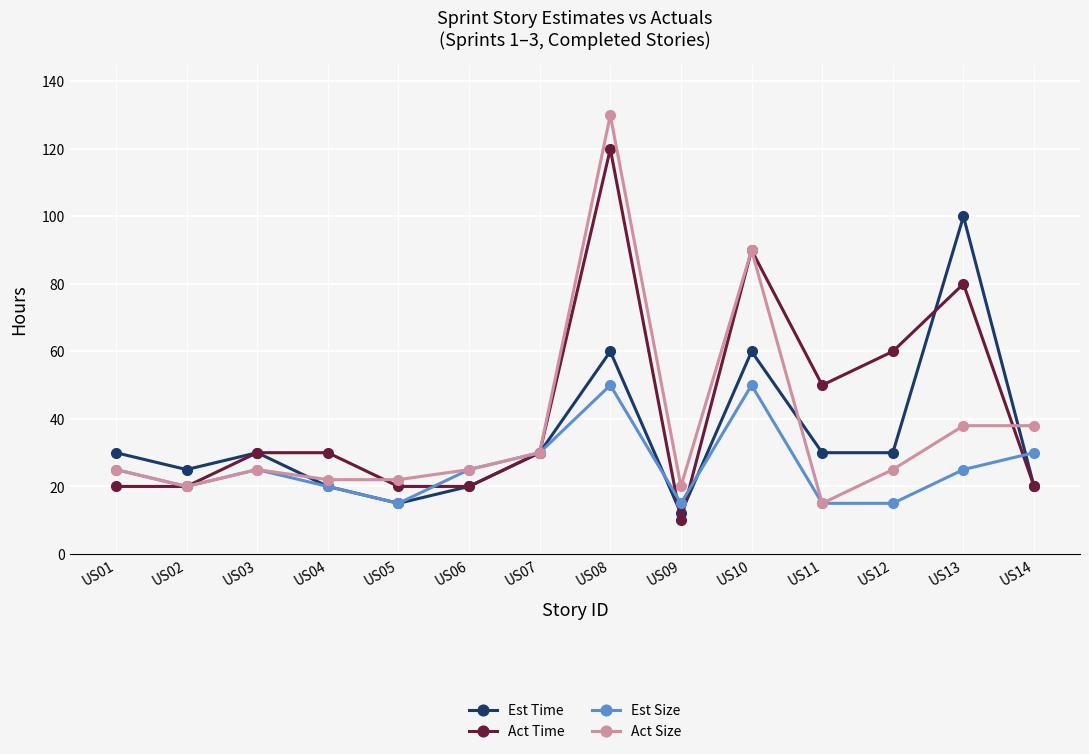

The Act Size series shows 5 at US12. True or false?

False